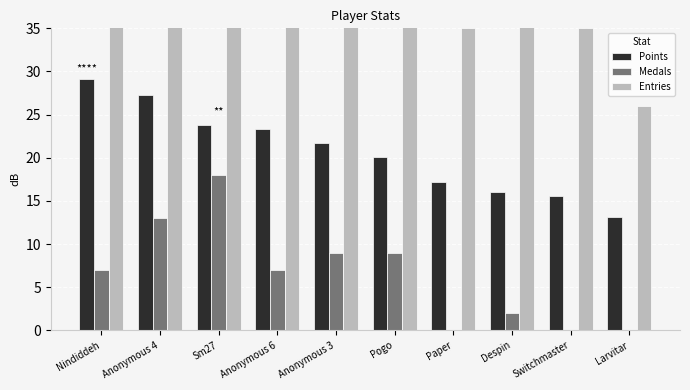

What is the value of the Entries bar at the 3rd from the left?

47.0